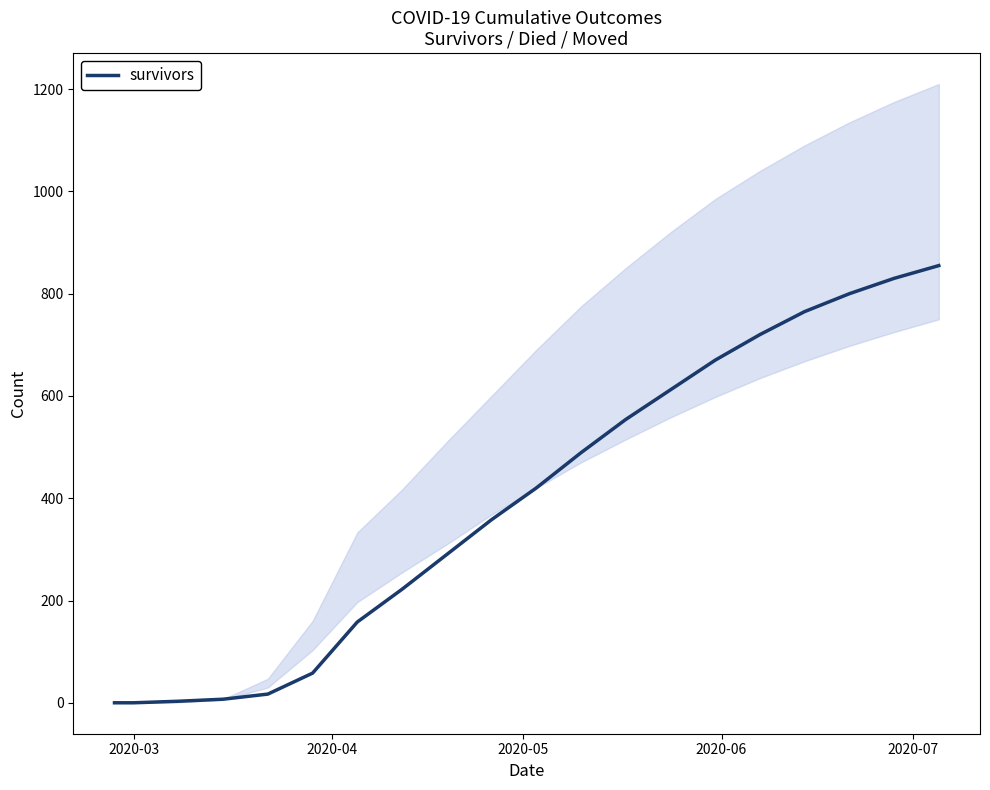

True or false: the data shows 813 at 12.

False